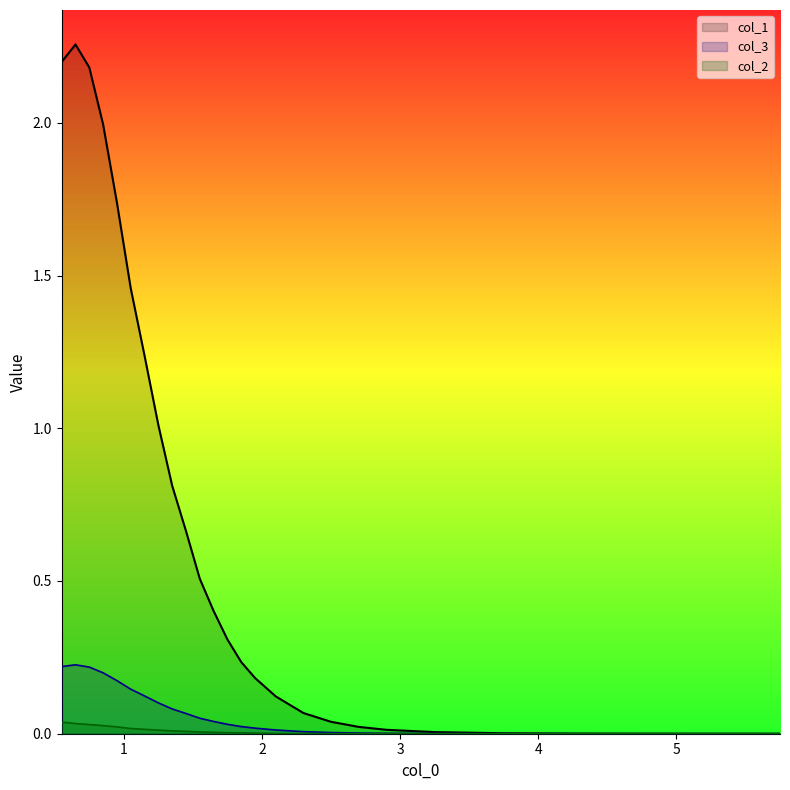

Which series has the largest total across all categories?

col_1